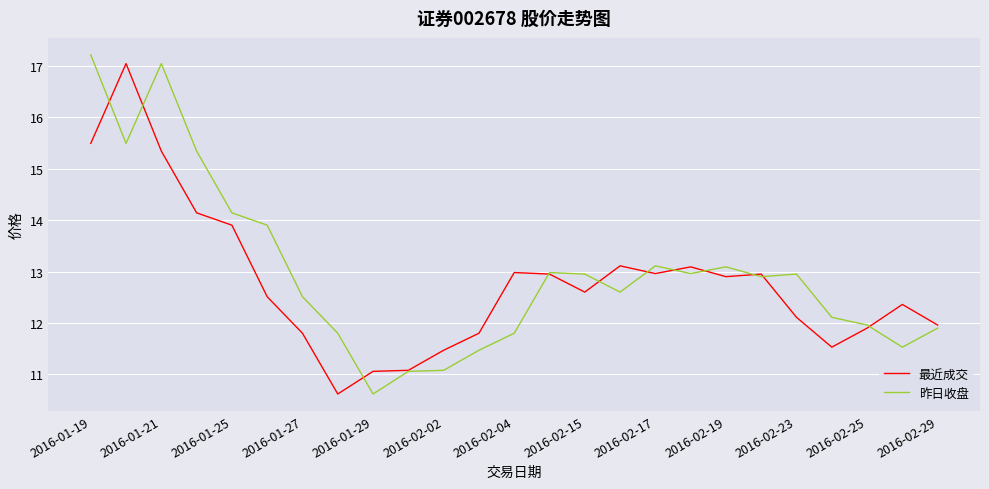

What is the minimum value shown in the chart?

10.6